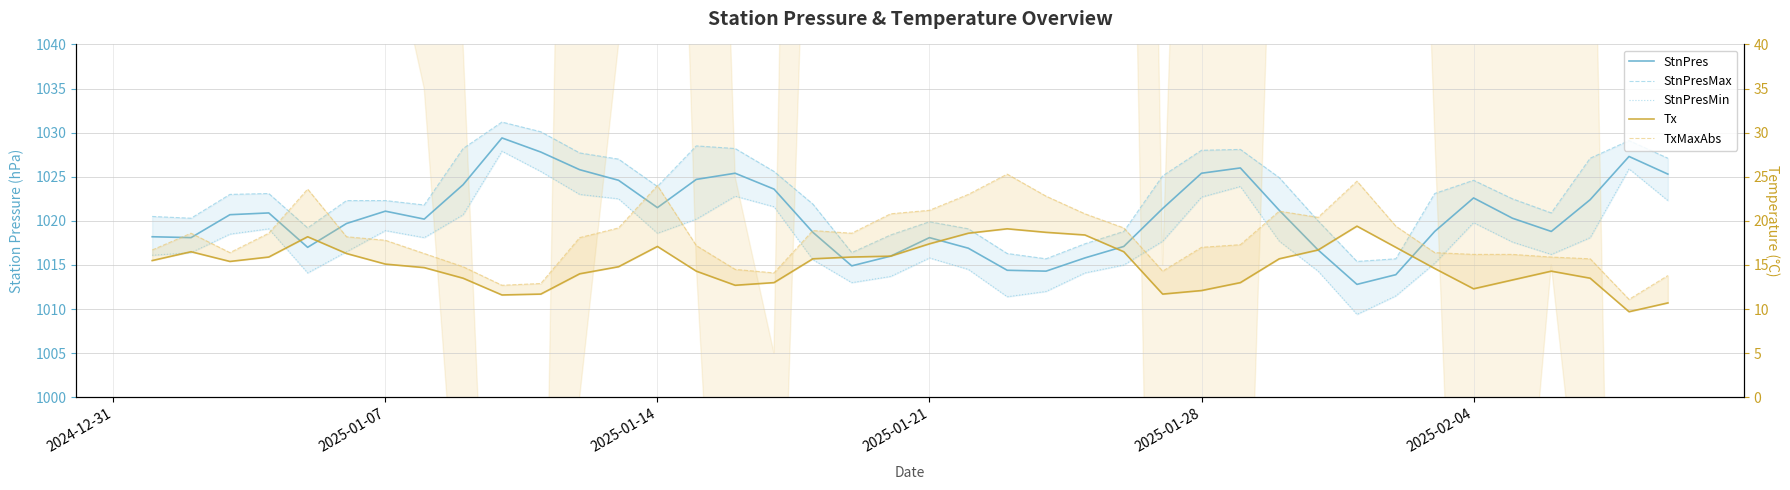

List the series in order of their peak value, lowest first.

Tx, TxMaxAbs, StnPresMin, StnPres, StnPresMax